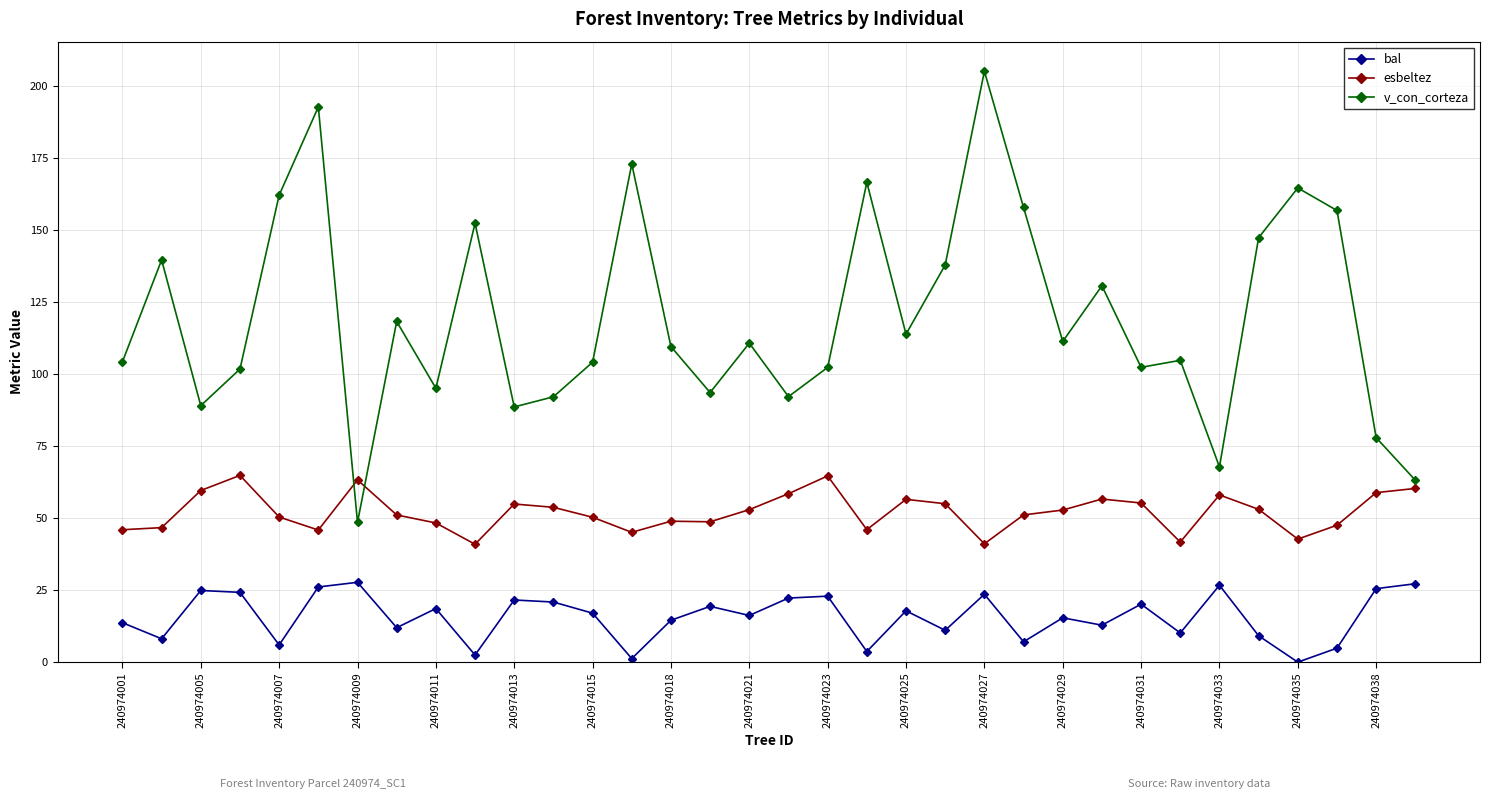

How many values in bal are above zero?

33